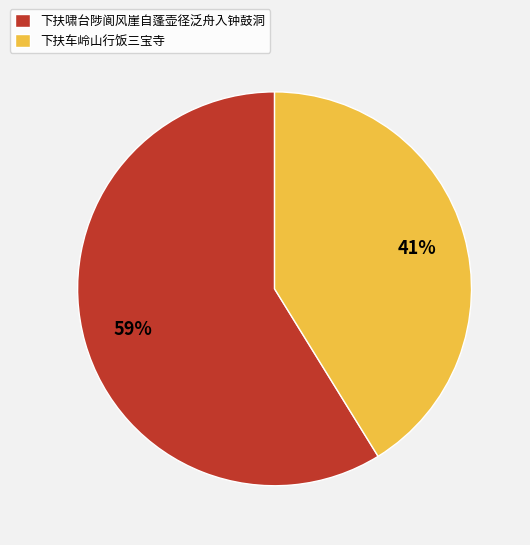

Approximately how many times larger is the value at 下扶车岭山行饭三宝寺 compared to 下扶啸台陟阆风崖自蓬壶径泛舟入钟鼓洞?

0.7